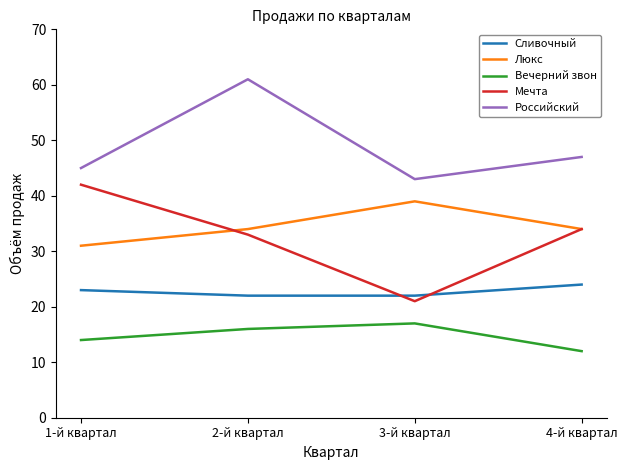

The value of Вечерний звон at 4-й квартал is 20. True or false?

False